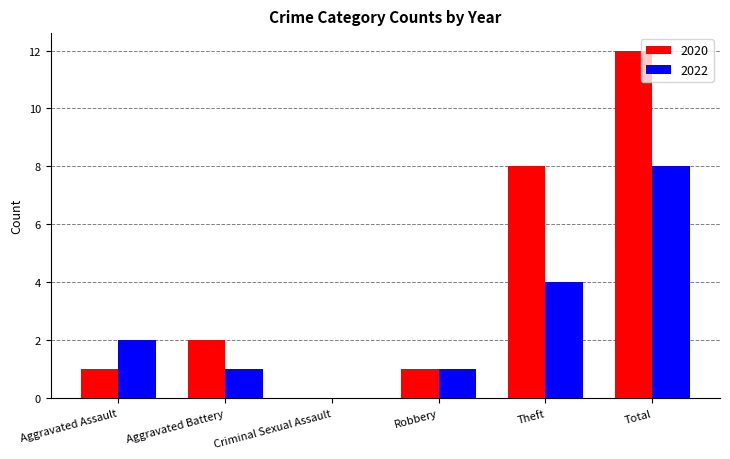

What are all the series names shown in the legend?

2020, 2022